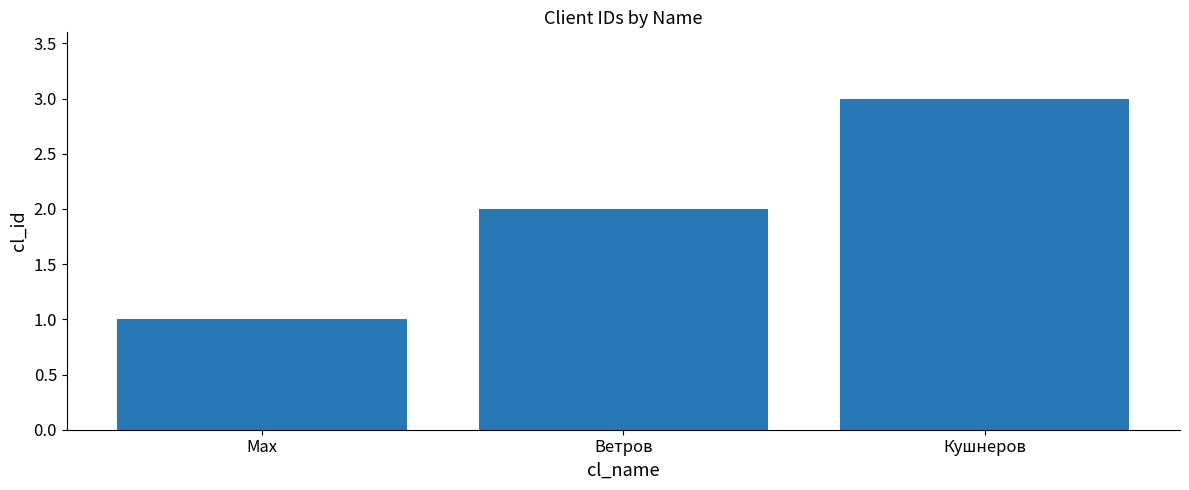

List the labels in order of value, smallest first.

Max, Ветров, Кушнеров